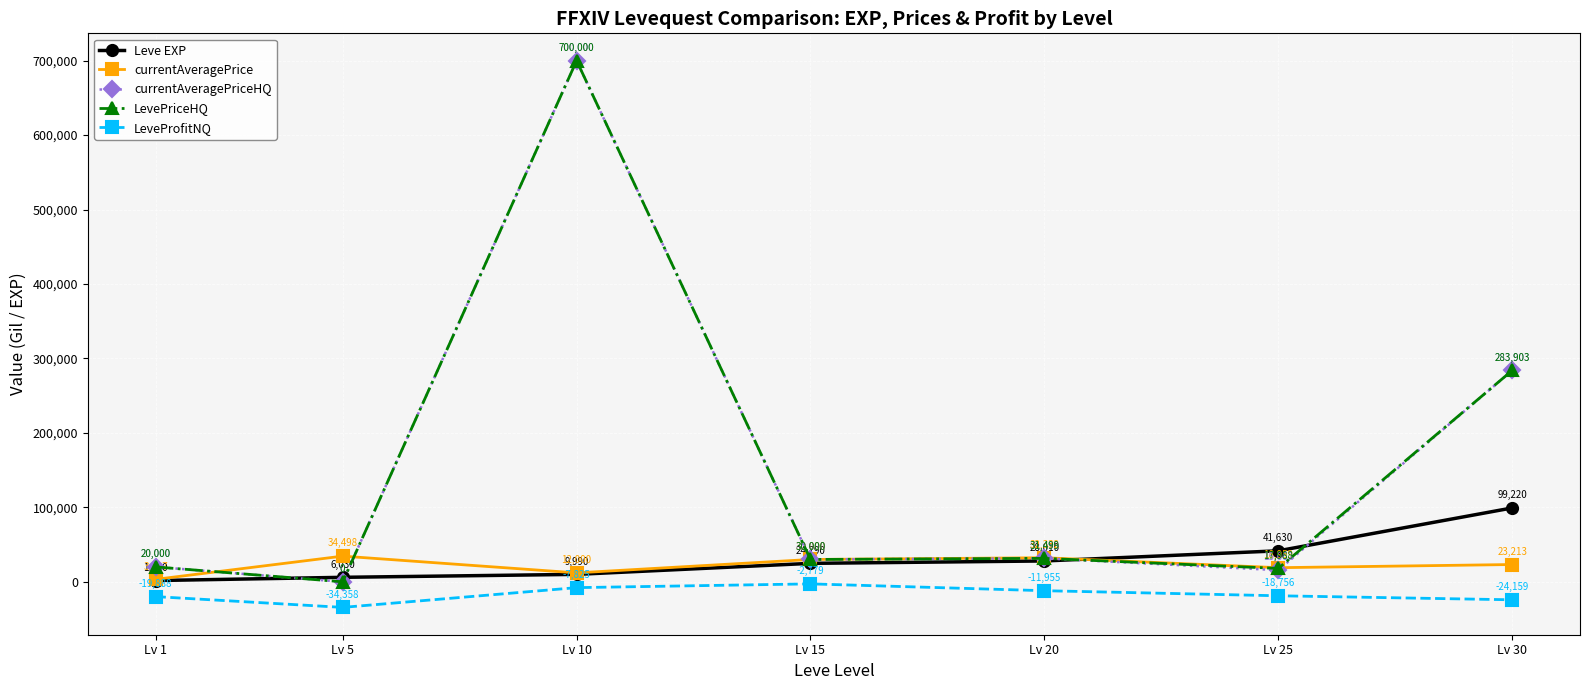

The currentAveragePrice series shows 12000 at Lv 10. True or false?

True